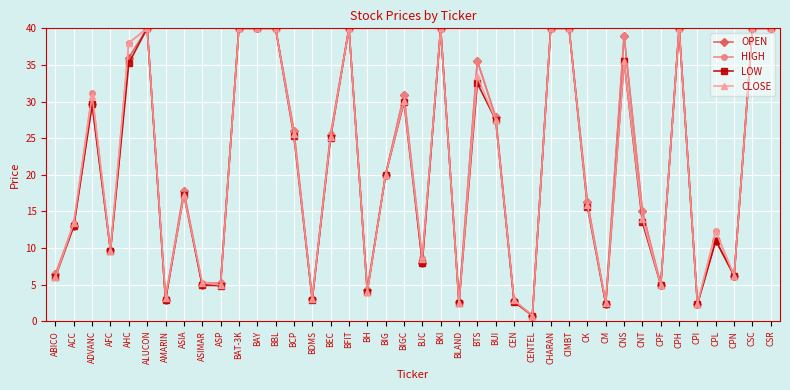

Is this an area chart (filled region under the line)?

No